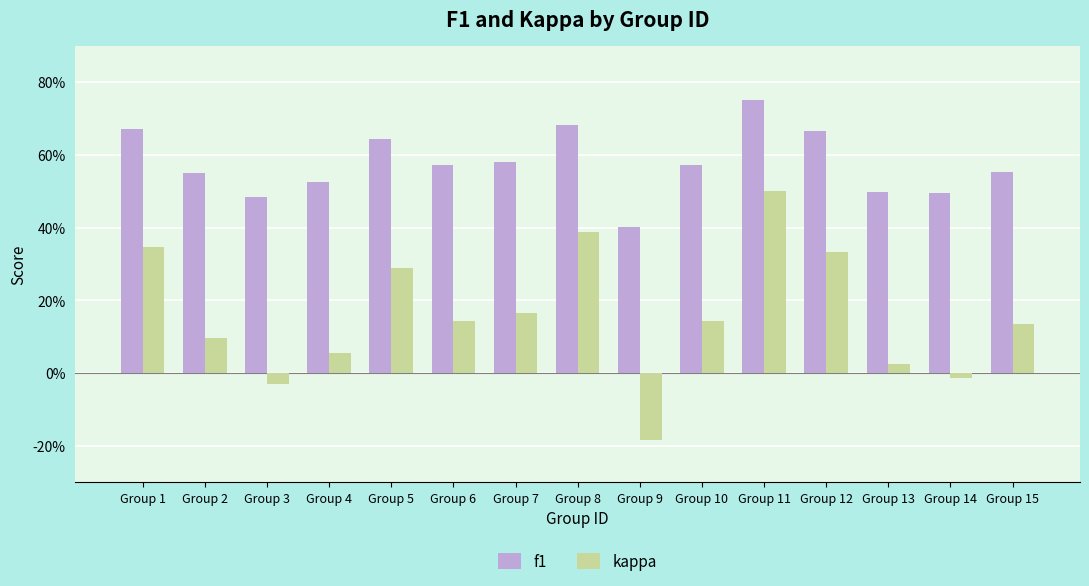

What is the sum of all kappa values?

2.4